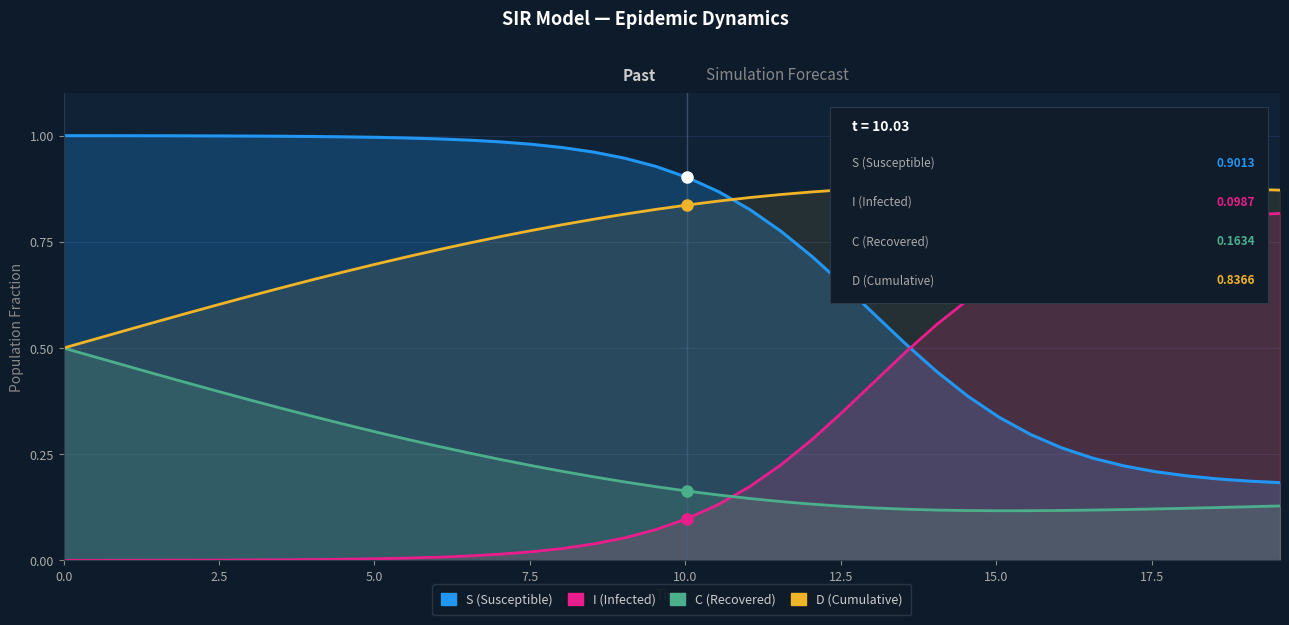

Which series has the largest total across all categories?

D (Cumulative)